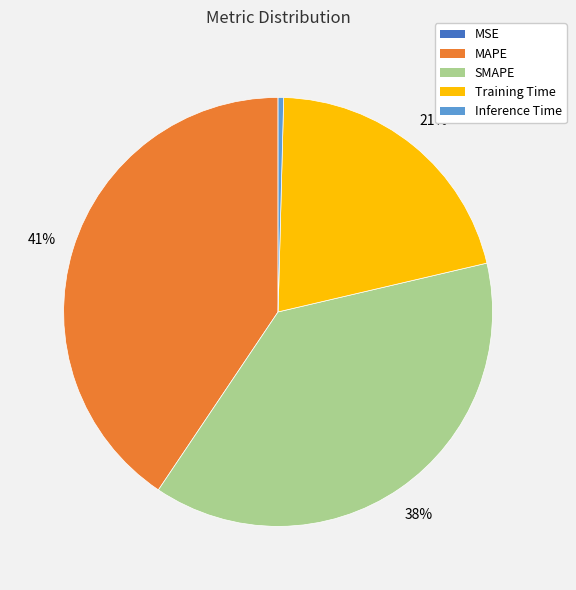

To the nearest percent, what is the average slice percentage?

20%